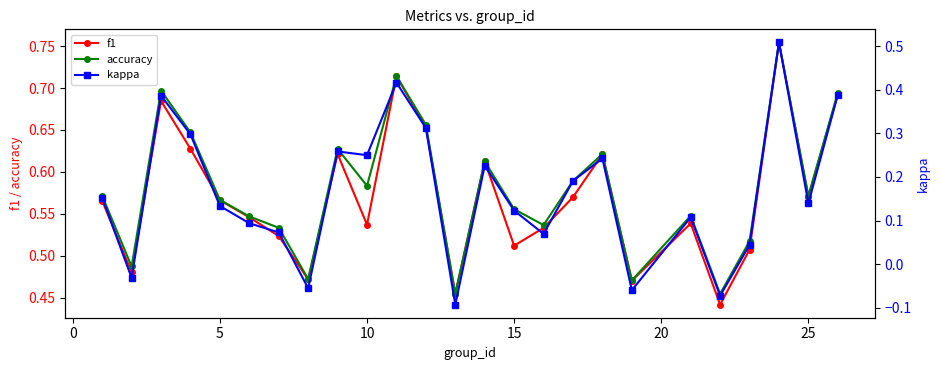

True or false: kappa has more than 1 interior local peaks.

True